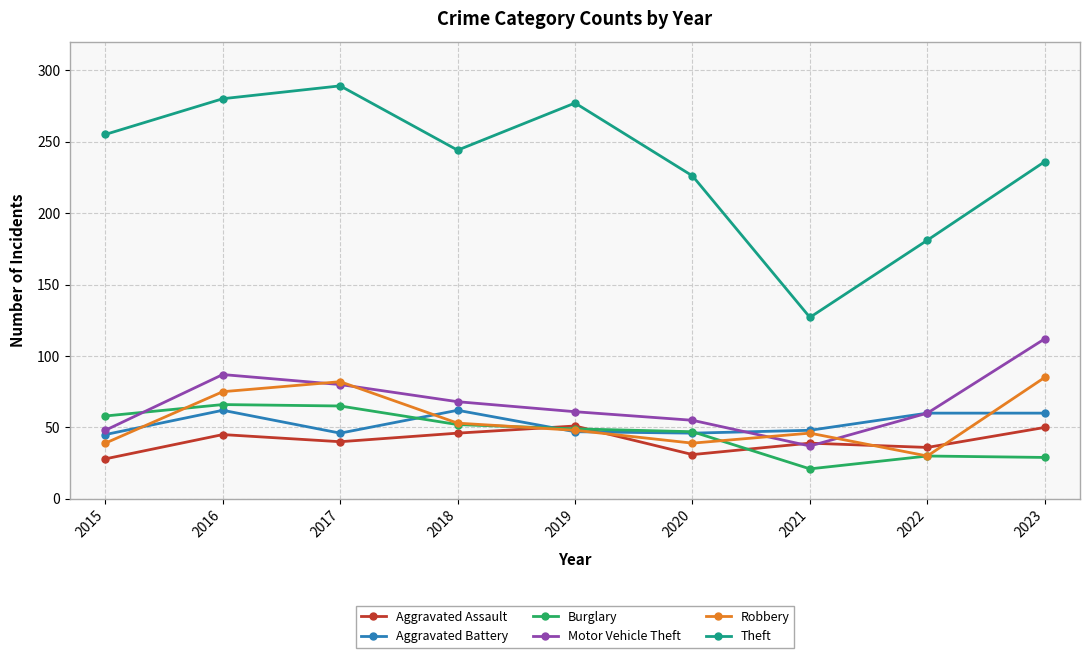

What is the highest value of the Burglary series?

66